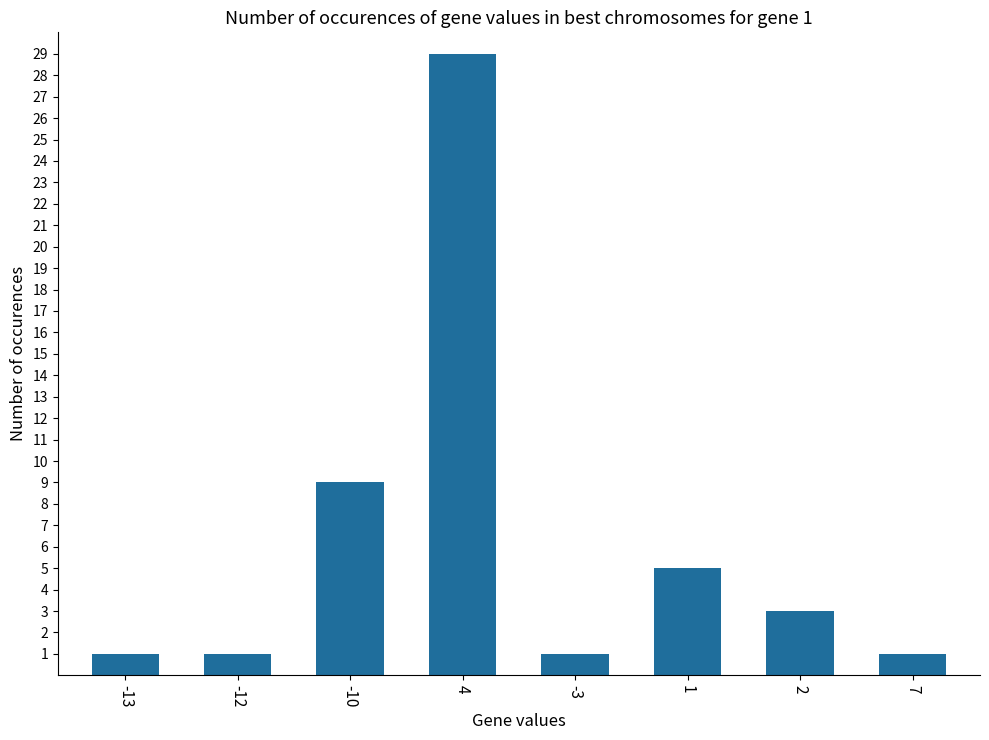

Is it true that the value at -3 is 1?

True